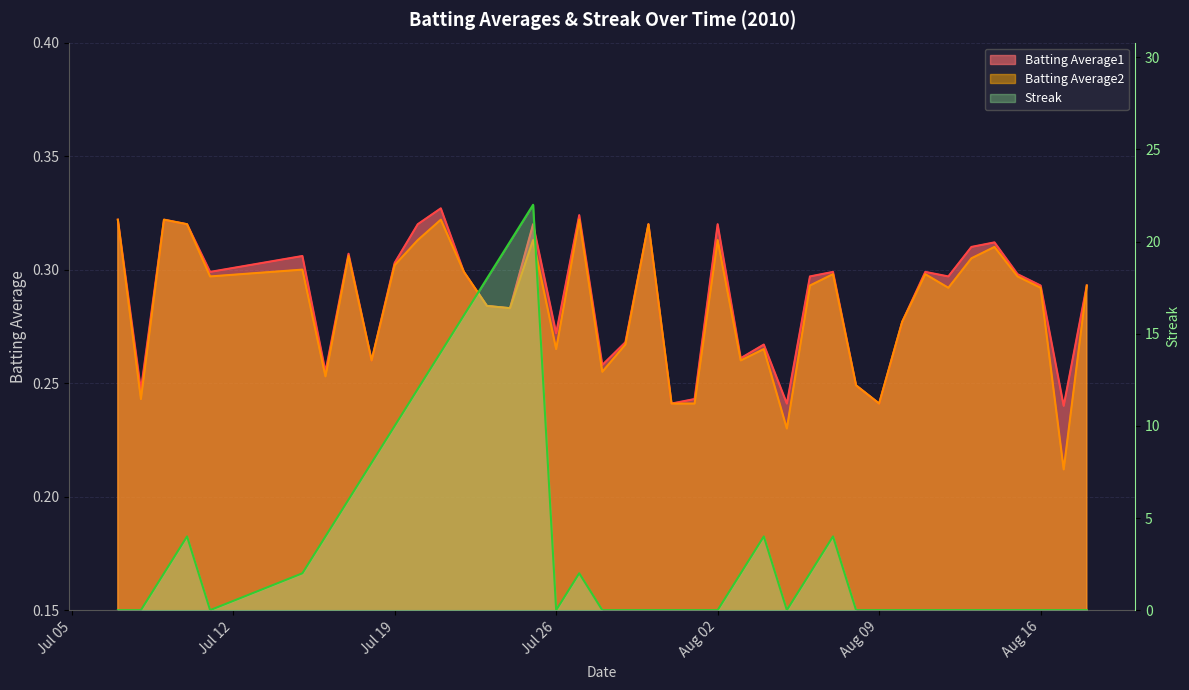

Reading right to left, transcribe all the data shown in this chart.

Batting Average1: 0.3	0.2	0.3	0.3	0.3	0.3	0.3	0.3	0.3	0.2	0.2	0.3	0.3	0.2	0.3	0.3	0.3	0.2	0.2	0.3	0.3	0.3	0.3	0.3	0.3	0.3	0.3	0.3	0.3	0.3	0.3	0.3	0.3	0.3	0.3	0.3	0.3	0.3	0.2	0.3
Batting Average2: 0.3	0.2	0.3	0.3	0.3	0.3	0.3	0.3	0.3	0.2	0.2	0.3	0.3	0.2	0.3	0.3	0.3	0.2	0.2	0.3	0.3	0.3	0.3	0.3	0.3	0.3	0.3	0.3	0.3	0.3	0.3	0.3	0.3	0.3	0.3	0.3	0.3	0.3	0.2	0.3
Streak: 0.0	0.0	0.0	0.0	0.0	0.0	0.0	0.0	0.0	0.0	0.0	4.0	2.0	0.0	4.0	2.0	0.0	0.0	0.0	0.0	0.0	0.0	2.0	0.0	22.0	20.0	18.0	16.0	14.0	12.0	10.0	8.0	6.0	4.0	2.0	0.0	4.0	2.0	0.0	0.0